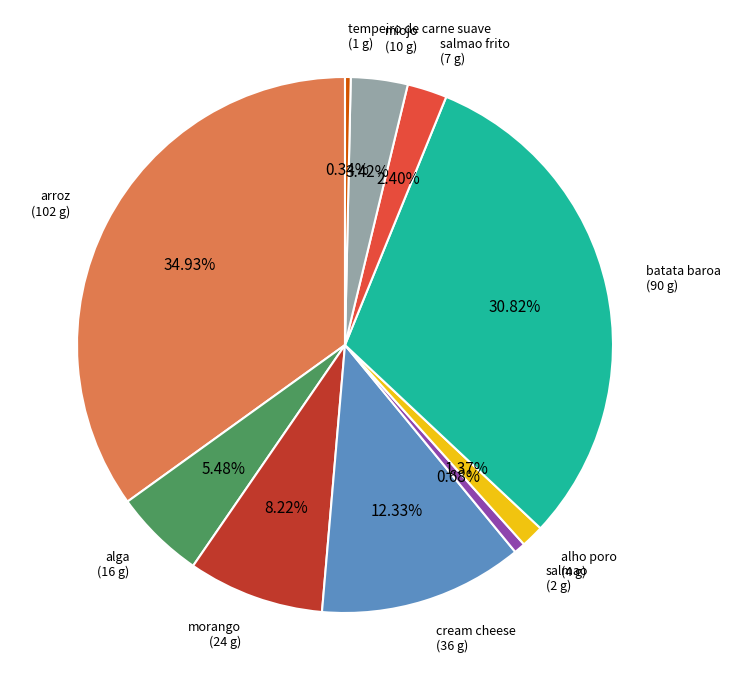

Between alho poro and salmao, which is larger?

alho poro